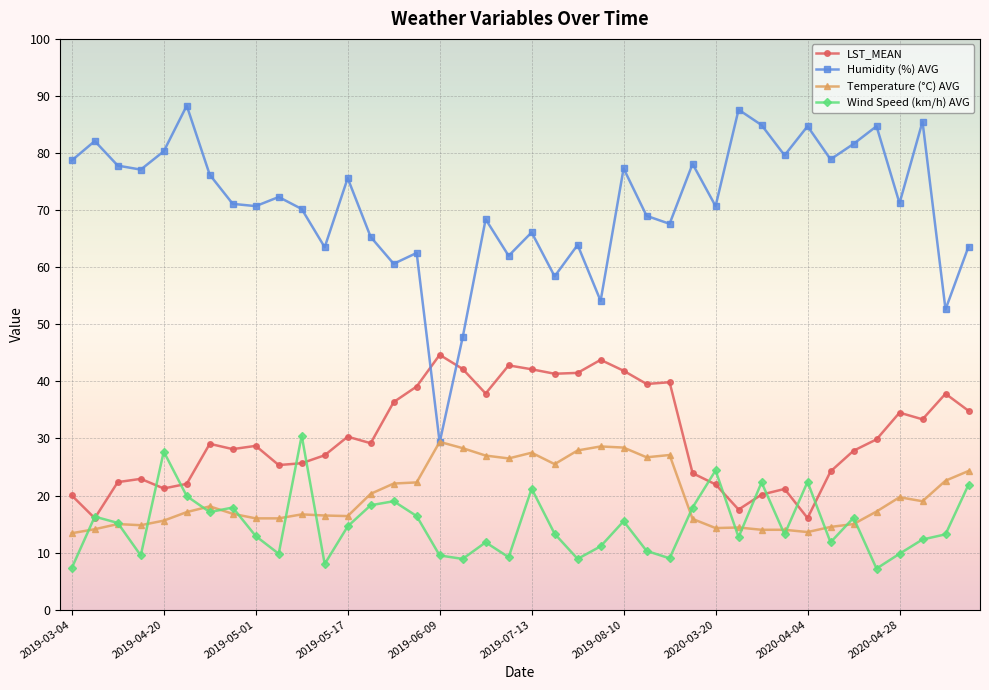

What is the value of the Humidity (%) AVG point at the 23rd from the left?

63.9